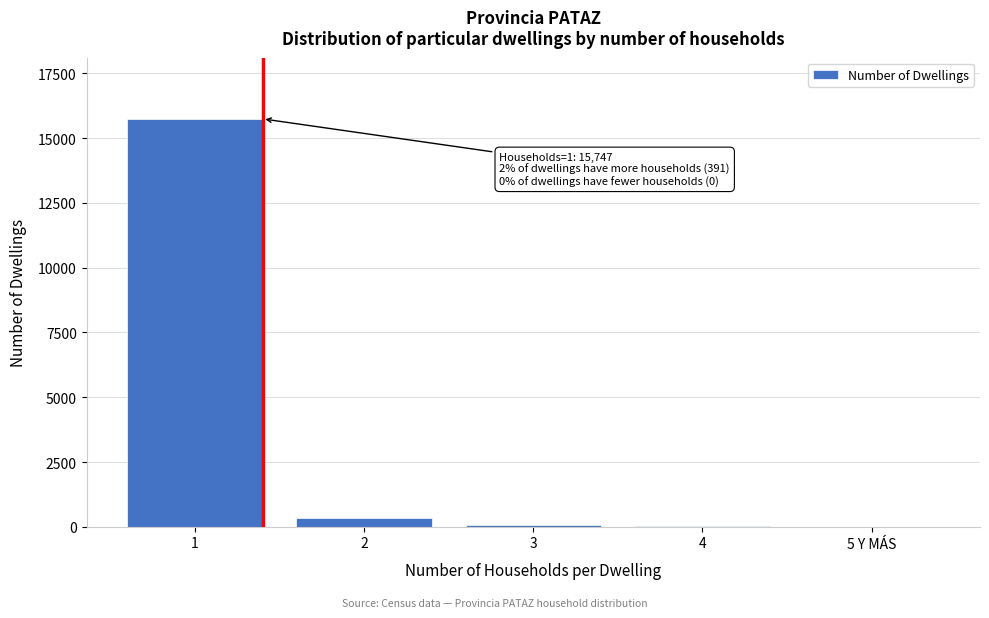

What is the greatest value displayed?

15747